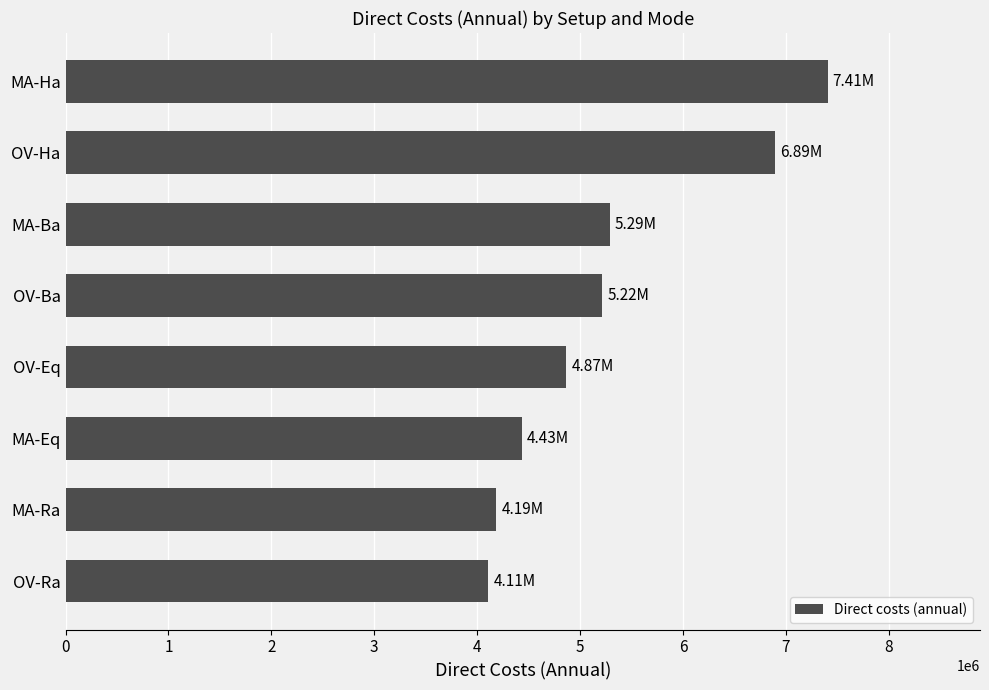

How many series are shown in this chart?

1